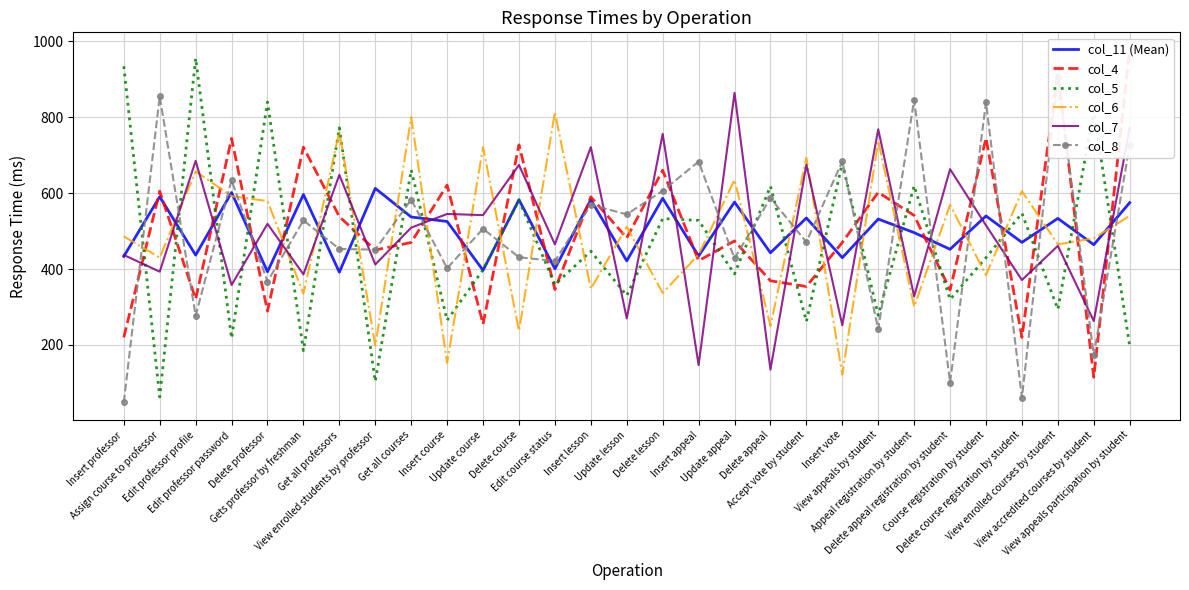

Reading right to left, what are all the values shown in this chart?

col_11 (Mean): 574.8	464.1	533.3	470.2	539.7	452.0	495.9	531.6	429.9	534.4	442.7	576.4	434.3	586.2	421.5	582.5	400.7	582.6	396.7	525.2	537.1	612.4	391.7	596.2	392.8	601.5	436.6	590.5	433.4
col_4: 977.0	115.0	918.0	220.0	745.0	345.0	541.0	602.0	470.0	354.0	369.0	474.0	422.0	660.0	482.0	590.0	346.0	727.0	255.0	621.0	470.0	450.0	538.0	721.0	289.0	744.0	321.0	605.0	220.0
col_5: 197.0	817.0	294.0	547.0	430.0	320.0	619.0	278.0	679.0	262.0	618.0	387.0	528.0	533.0	330.0	447.0	359.0	581.0	398.0	265.0	661.0	104.0	772.0	185.0	840.0	218.0	955.0	63.0	934.0
col_6: 540.0	481.0	465.0	605.0	384.0	569.0	301.0	738.0	122.0	693.0	250.0	635.0	438.0	337.0	511.0	348.0	813.0	237.0	721.0	153.0	800.0	198.0	762.0	335.0	579.0	592.0	657.0	430.0	486.0
col_7: 772.0	263.0	461.0	371.0	515.0	663.0	328.0	768.0	252.0	675.0	135.0	864.0	147.0	756.0	270.0	721.0	465.0	674.0	542.0	545.0	509.0	412.0	648.0	386.0	519.0	358.0	685.0	393.0	437.0
col_8: 727.0	173.0	905.0	61.0	839.0	101.0	846.0	241.0	684.0	471.0	587.0	428.0	683.0	606.0	544.0	569.0	421.0	431.0	506.0	402.0	583.0	451.0	453.0	528.0	367.0	634.0	277.0	855.0	49.0